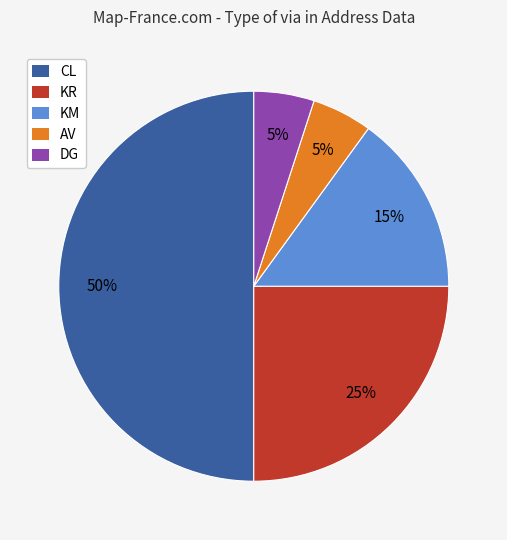

To the nearest percent, what is the difference between the largest and smallest slice percentages?

45%